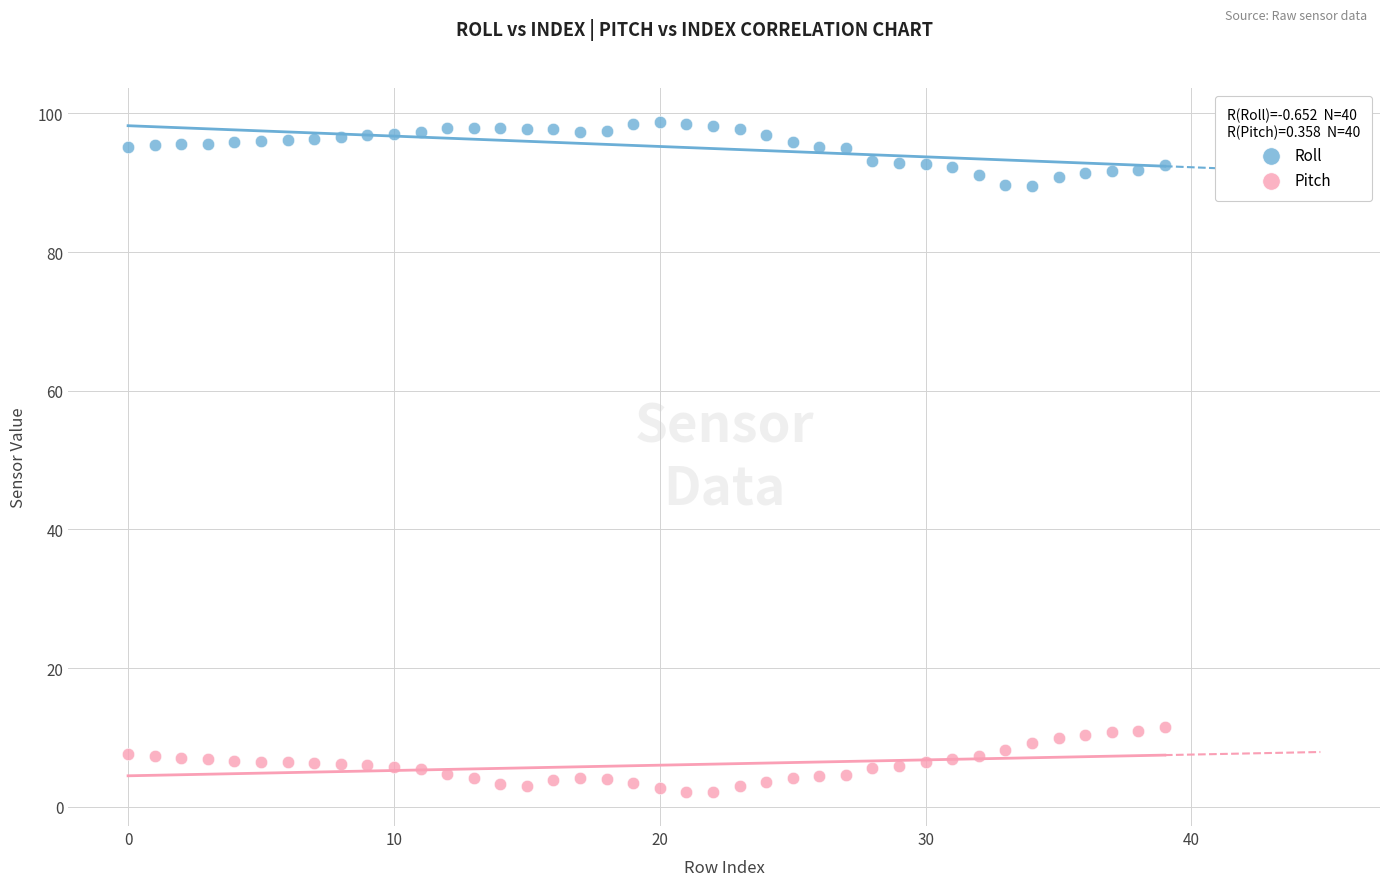

Which series contains the highest Y value?

Roll